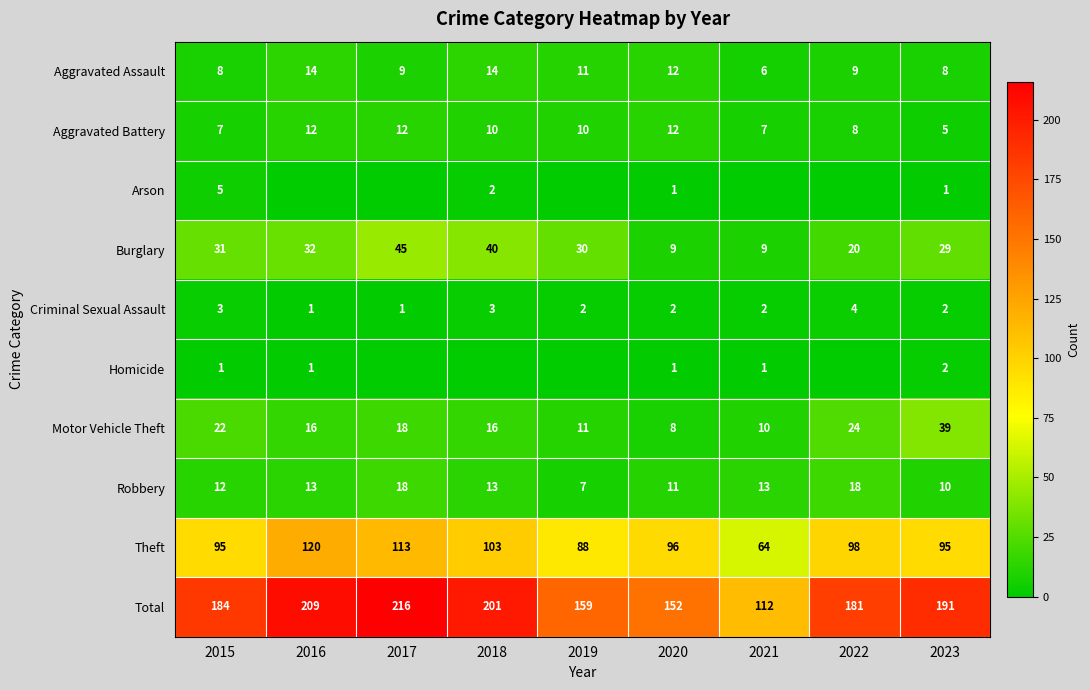

Between 2015 and 2020, which series saw the biggest shift?

Total